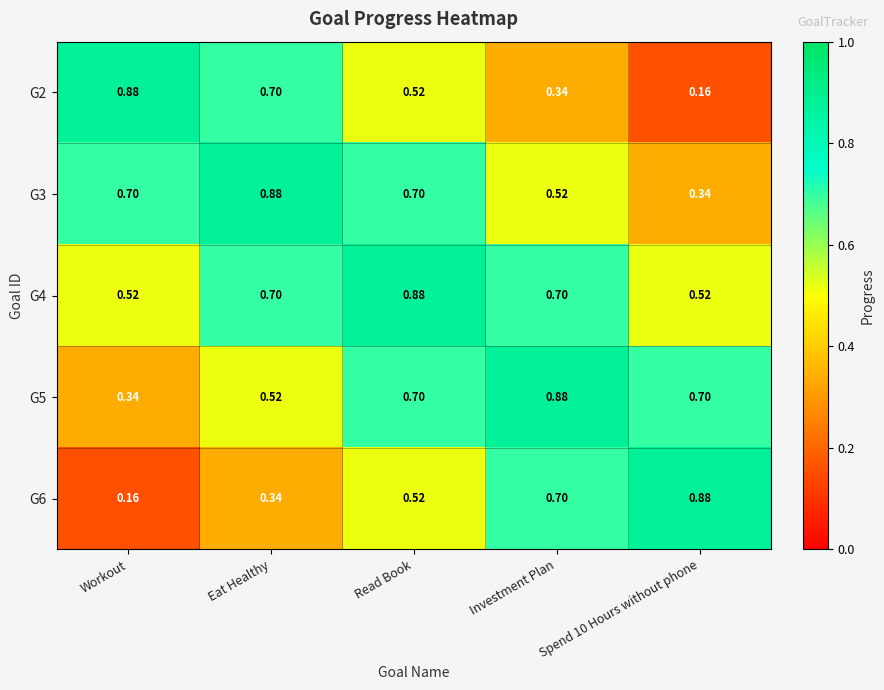

Where is G6 nearest to the value 0?

Workout